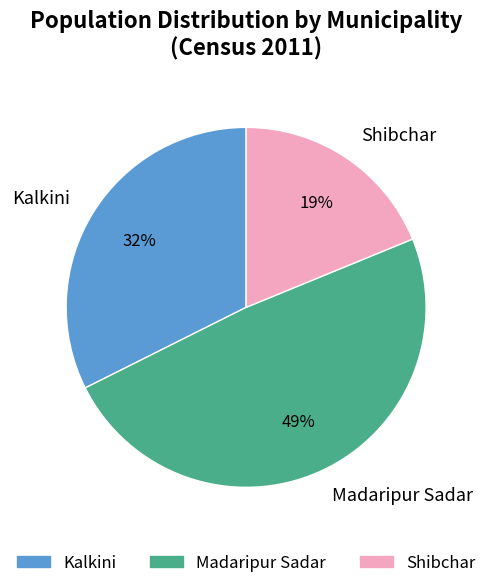

How many segments does this pie chart have?

3